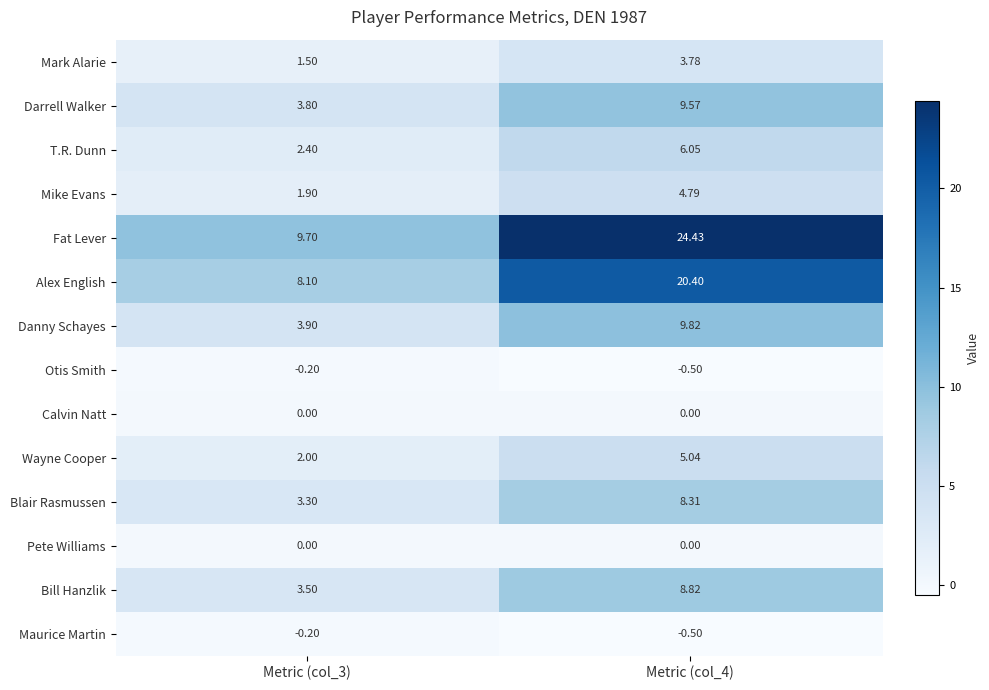

Which series has the widest spread of values?

Fat Lever